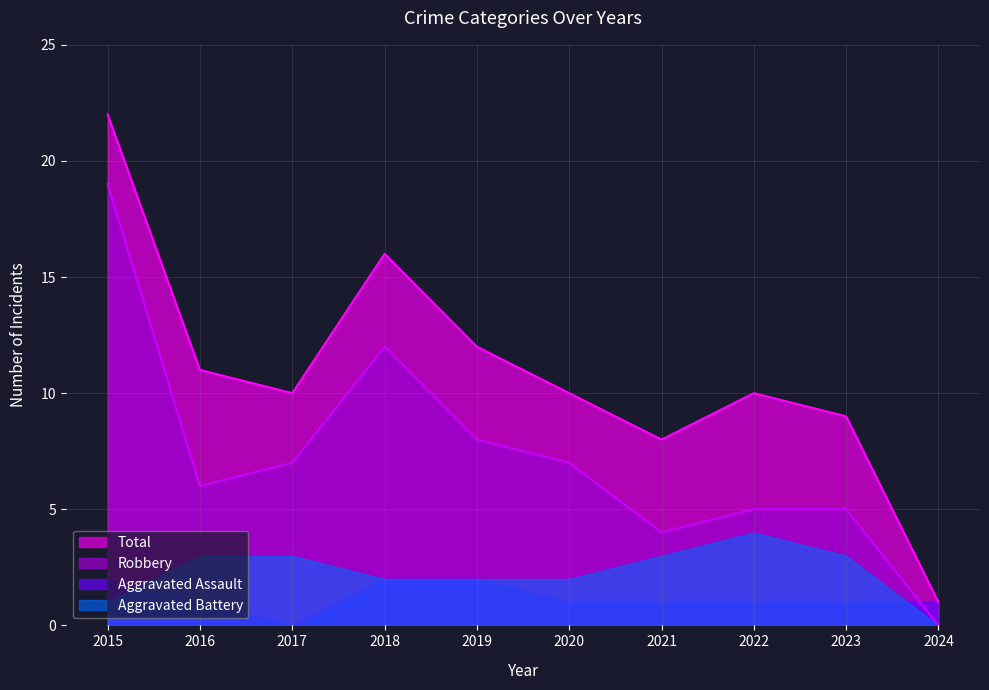

Count the number of data series in this chart.

4